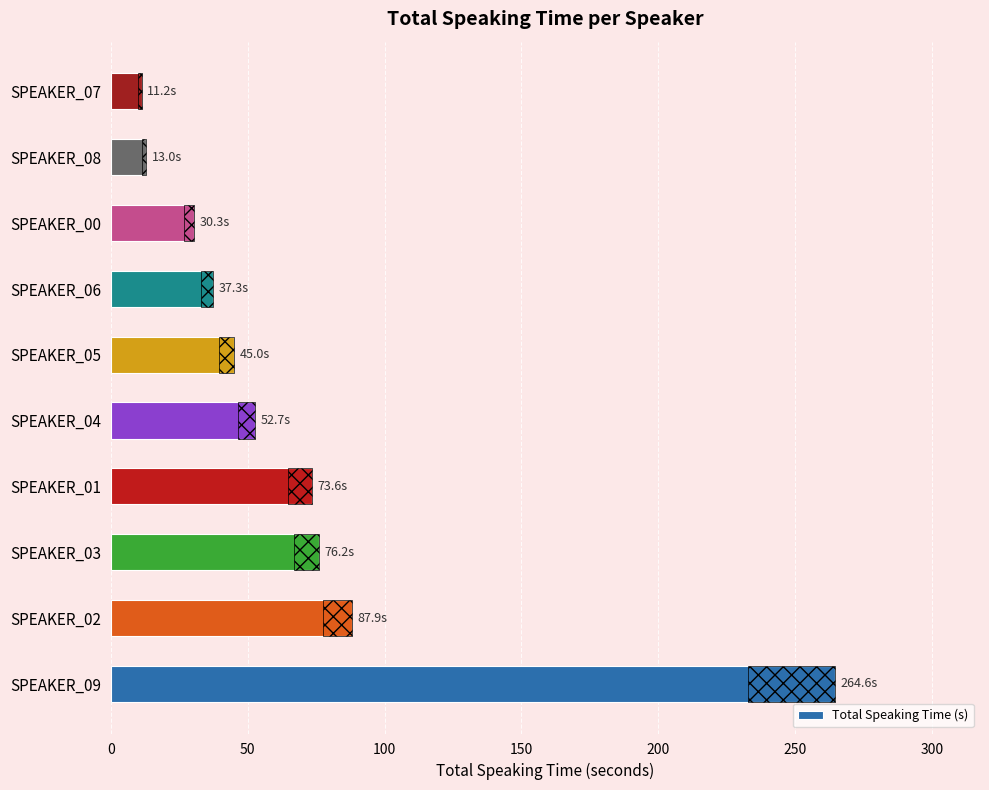

What is the greatest value displayed?

264.6